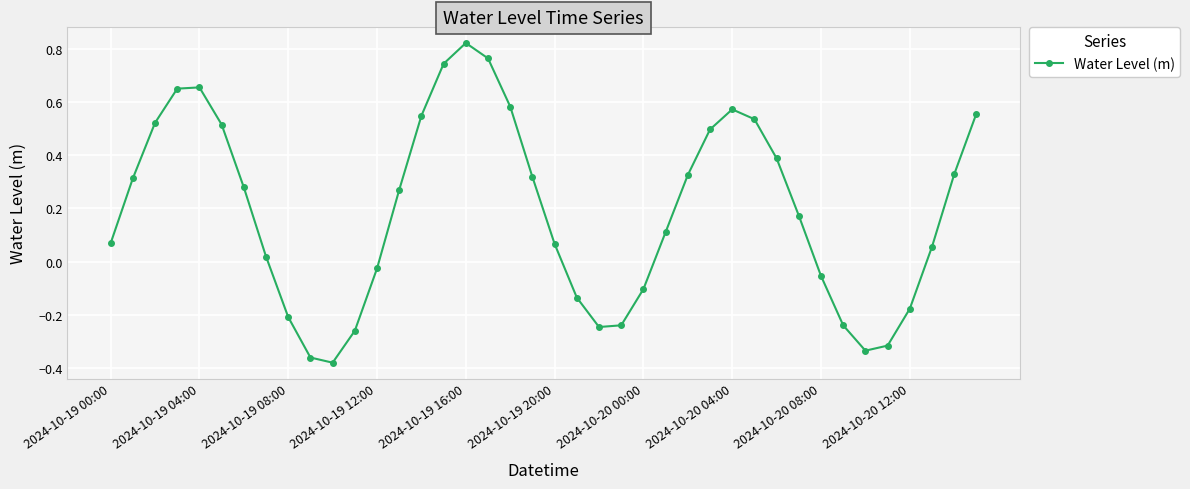

How many points are lower than both their immediate neighbors (excluding endpoints)?

3